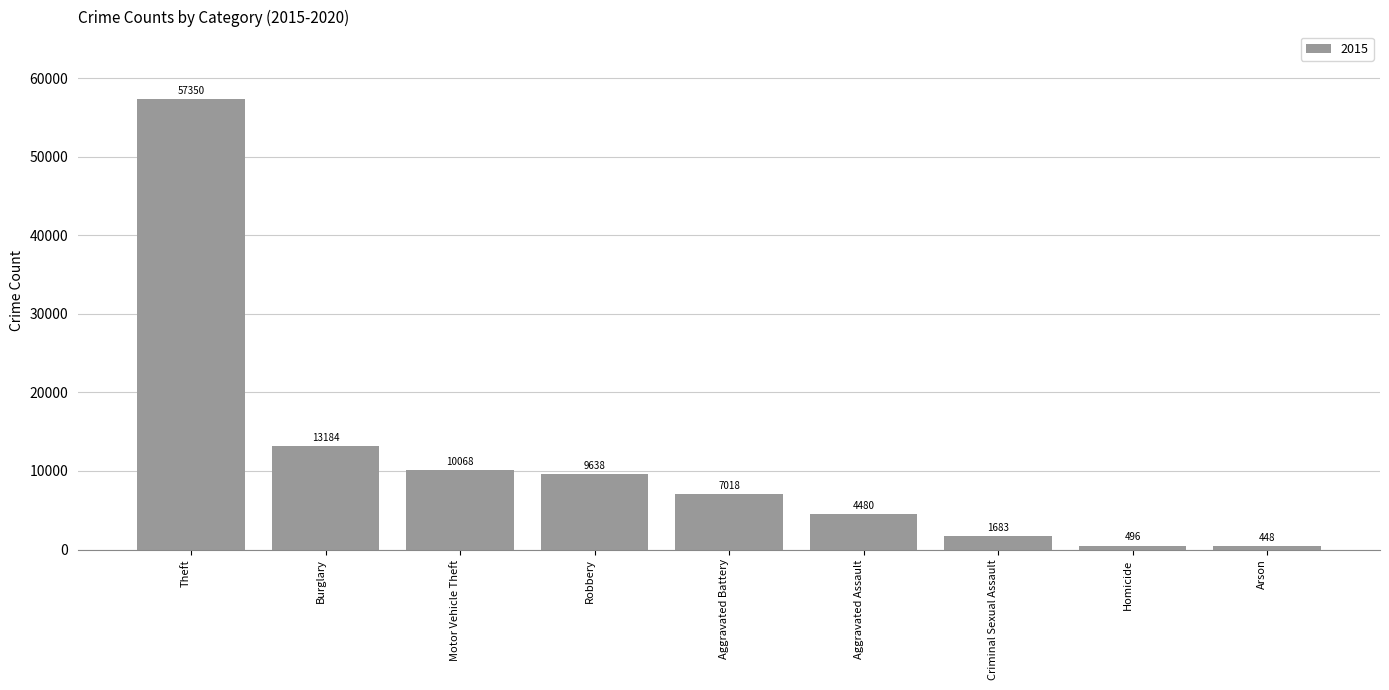

What is the average value?

11596